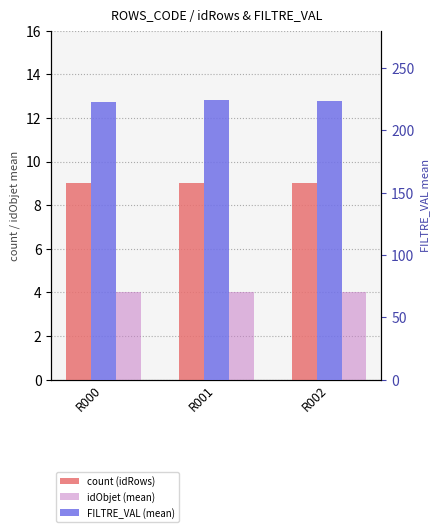

What is the highest value of the idObjet (mean) series?

4.0